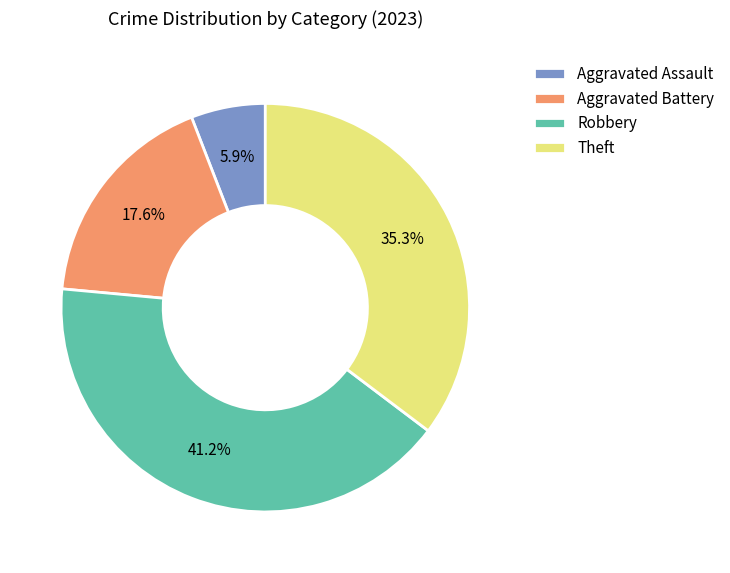

To the nearest percent, what is the combined percentage of Theft and Aggravated Battery?

53%